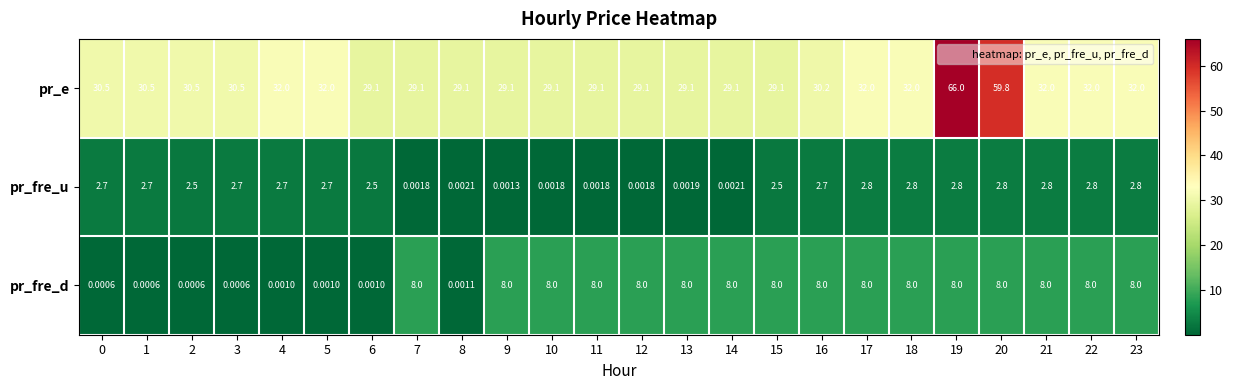

Which series has the largest total across all categories?

pr_e